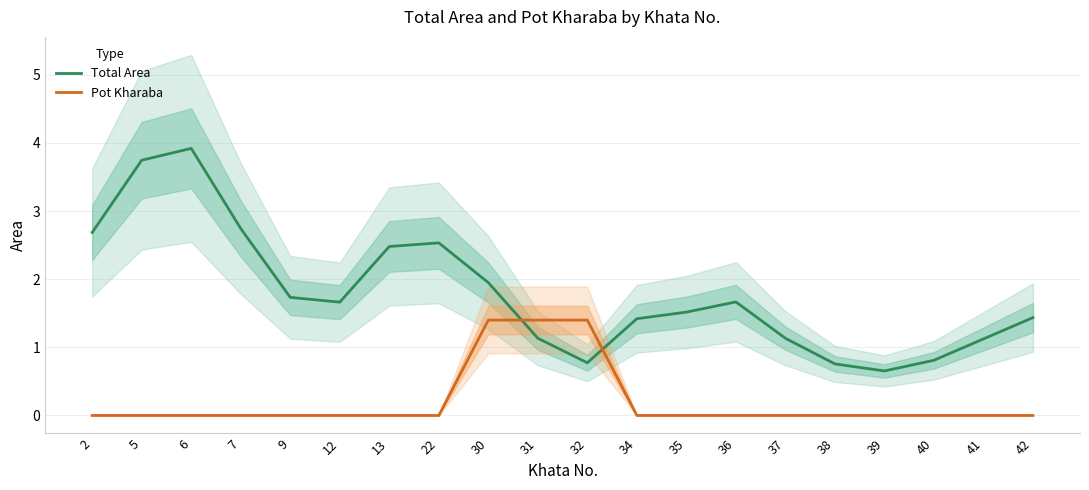

Reading left to right, transcribe all the data shown in this chart.

Total Area: 2.7	3.7	3.9	2.7	1.7	1.7	2.5	2.5	1.9	1.1	0.8	1.4	1.5	1.7	1.1	0.8	0.7	0.8	1.1	1.4
Pot Kharaba: 0.0	0.0	0.0	0.0	0.0	0.0	0.0	0.0	1.4	1.4	1.4	0.0	0.0	0.0	0.0	0.0	0.0	0.0	0.0	0.0